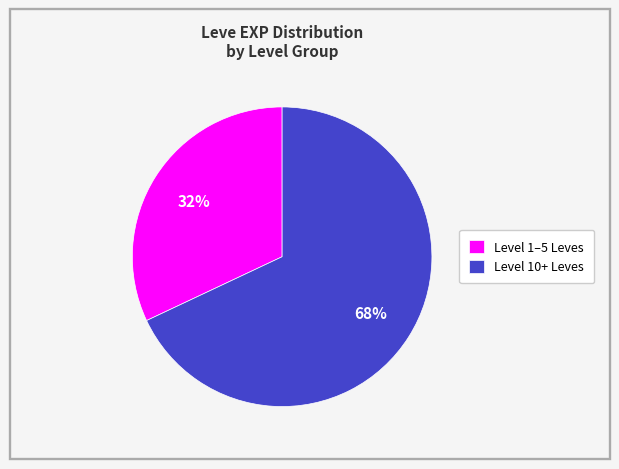

Combined, do Level 1–5 Leves and Level 10+ Leves account for over 50%?

Yes